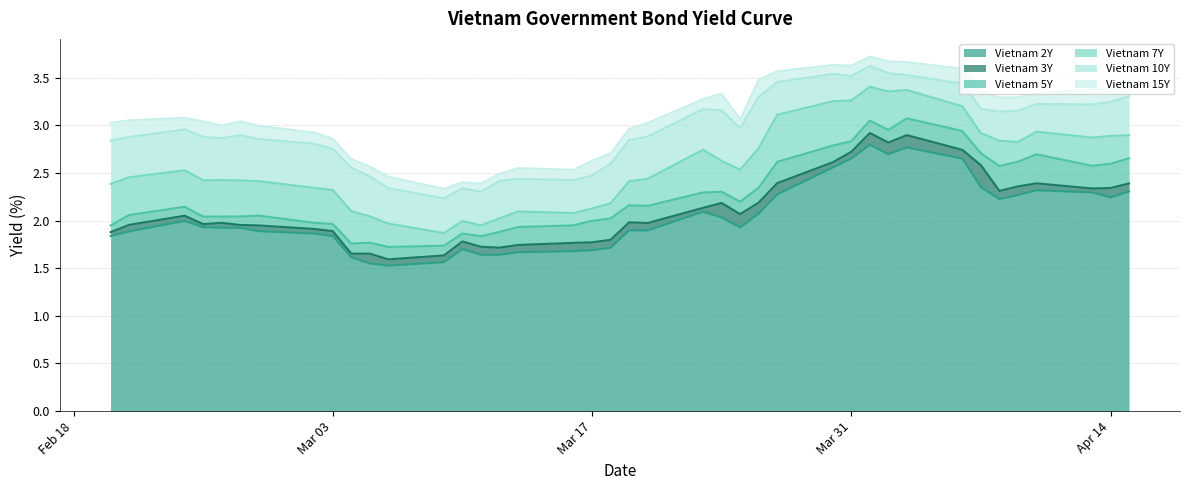

Reading left to right, list all the values displayed in this chart.

Vietnam 2Y: 1.8	1.9	2.0	1.9	1.9	1.9	1.9	1.9	1.8	1.6	1.6	1.5	1.6	1.7	1.6	1.6	1.7	1.7	1.7	1.7	1.9	1.9	2.1	2.0	1.9	2.1	2.3	2.6	2.7	2.8	2.7	2.8	2.7	2.4	2.2	2.3	2.3	2.3	2.2	2.3
Vietnam 3Y: 1.9	2.0	2.1	2.0	2.0	2.0	1.9	1.9	1.9	1.7	1.7	1.6	1.6	1.8	1.7	1.7	1.7	1.8	1.8	1.8	2.0	2.0	2.1	2.2	2.1	2.2	2.4	2.6	2.7	2.9	2.8	2.9	2.7	2.6	2.3	2.4	2.4	2.3	2.3	2.4
Vietnam 5Y: 1.9	2.1	2.1	2.0	2.0	2.0	2.1	2.0	2.0	1.8	1.8	1.7	1.7	1.9	1.8	1.9	1.9	1.9	2.0	2.0	2.2	2.2	2.3	2.3	2.2	2.3	2.6	2.8	2.8	3.0	3.0	3.1	2.9	2.7	2.6	2.6	2.7	2.6	2.6	2.7
Vietnam 7Y: 2.4	2.5	2.5	2.4	2.4	2.4	2.4	2.3	2.3	2.1	2.0	2.0	1.9	2.0	1.9	2.0	2.1	2.1	2.1	2.2	2.4	2.4	2.7	2.6	2.5	2.8	3.1	3.3	3.3	3.4	3.4	3.4	3.2	2.9	2.8	2.8	2.9	2.9	2.9	2.9
Vietnam 10Y: 2.8	2.9	3.0	2.9	2.9	2.9	2.9	2.8	2.8	2.6	2.5	2.3	2.2	2.3	2.3	2.4	2.4	2.4	2.5	2.6	2.8	2.9	3.2	3.2	3.0	3.3	3.5	3.5	3.5	3.6	3.5	3.5	3.4	3.2	3.1	3.2	3.2	3.2	3.2	3.3
Vietnam 15Y: 3.0	3.1	3.1	3.0	3.0	3.0	3.0	2.9	2.9	2.6	2.6	2.5	2.3	2.4	2.4	2.5	2.5	2.5	2.6	2.7	3.0	3.0	3.3	3.3	3.1	3.5	3.6	3.6	3.6	3.7	3.7	3.7	3.6	3.4	3.3	3.3	3.3	3.4	3.4	3.5